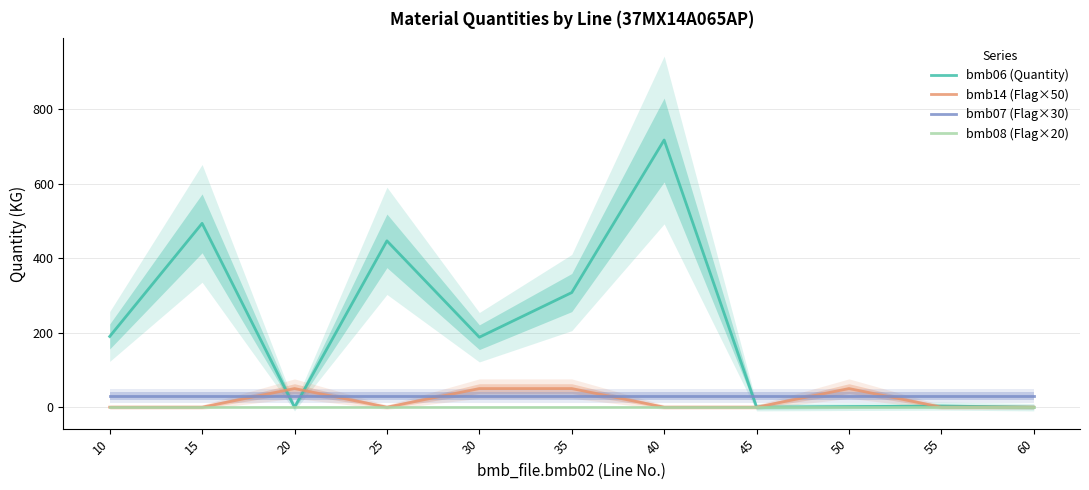

What is the maximum value shown in the chart?

718.0